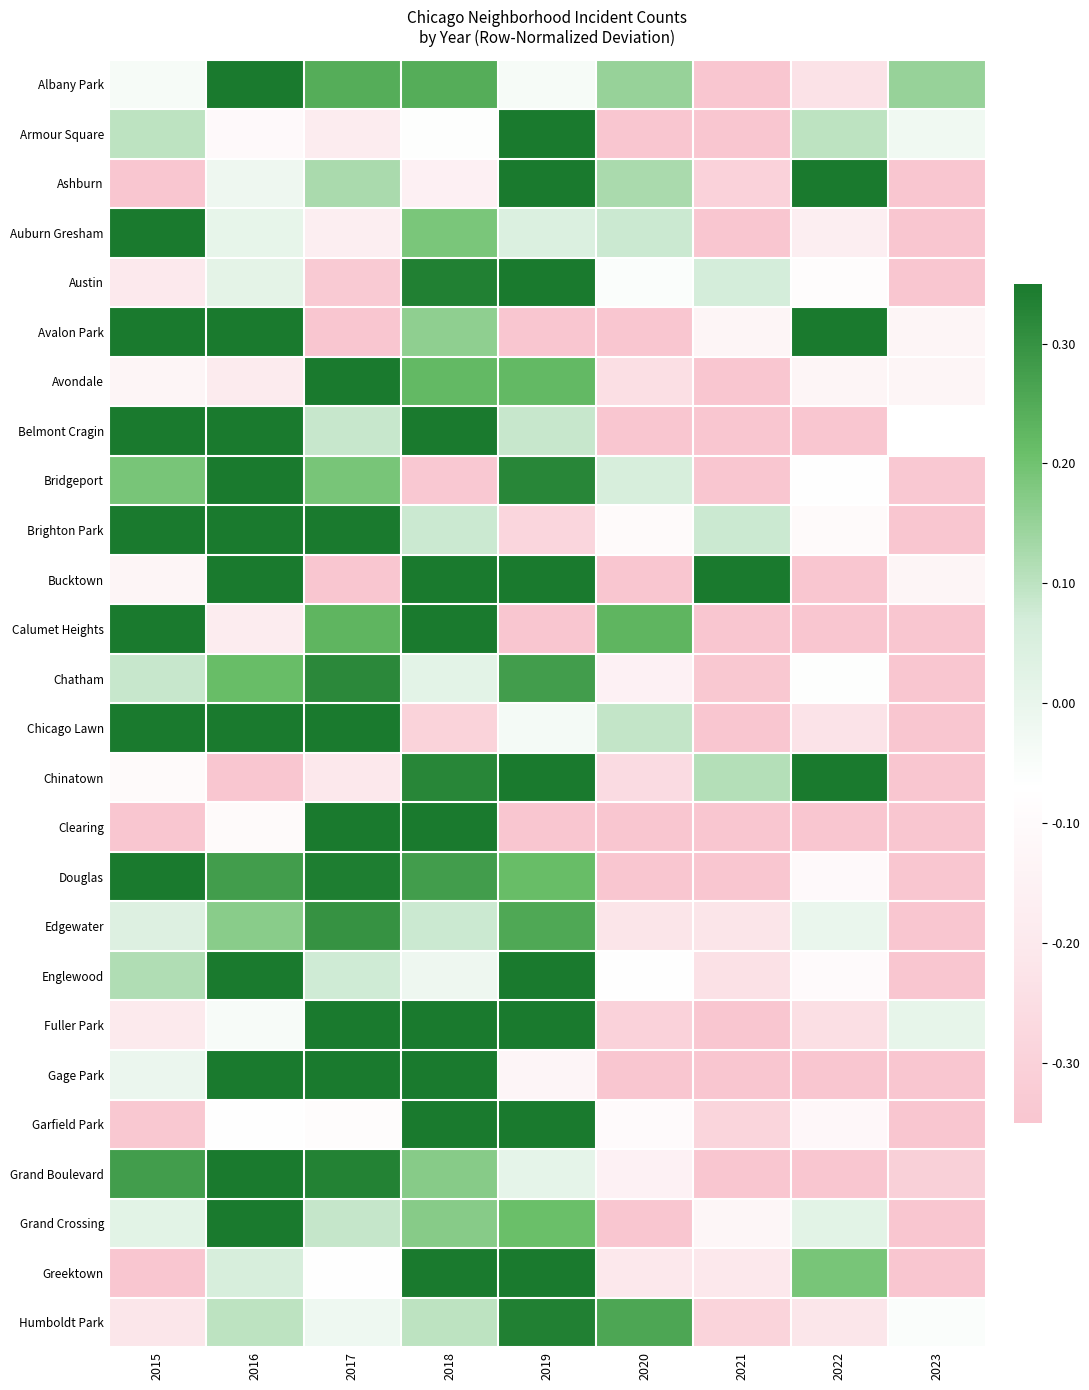

Count the number of categories in the chart.

9